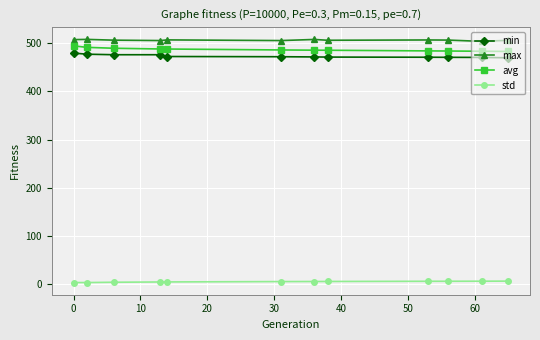

What is the greatest value displayed?

508.1